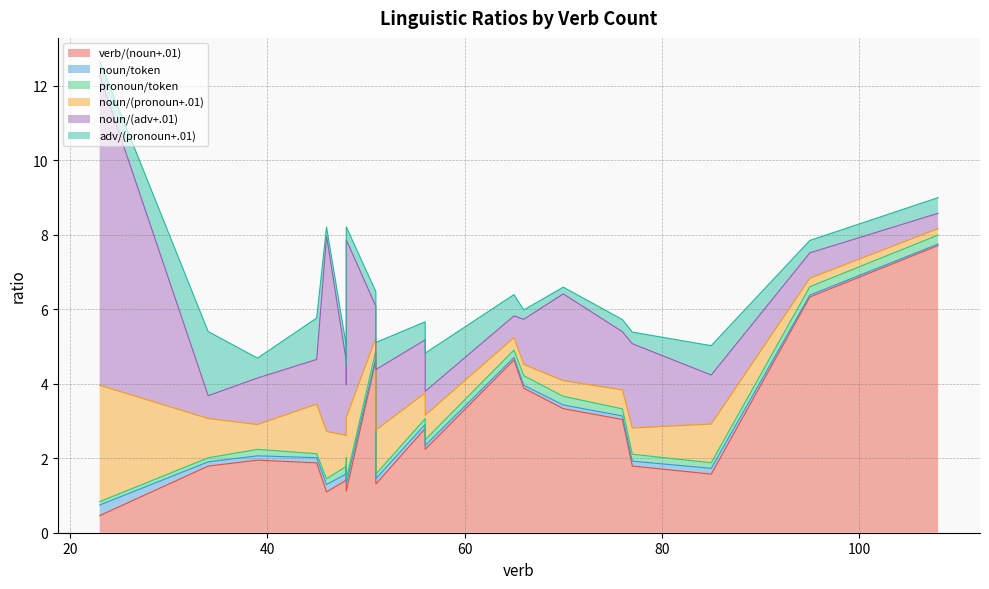

Which category has the highest value in the noun/(pronoun+.01) series?

23